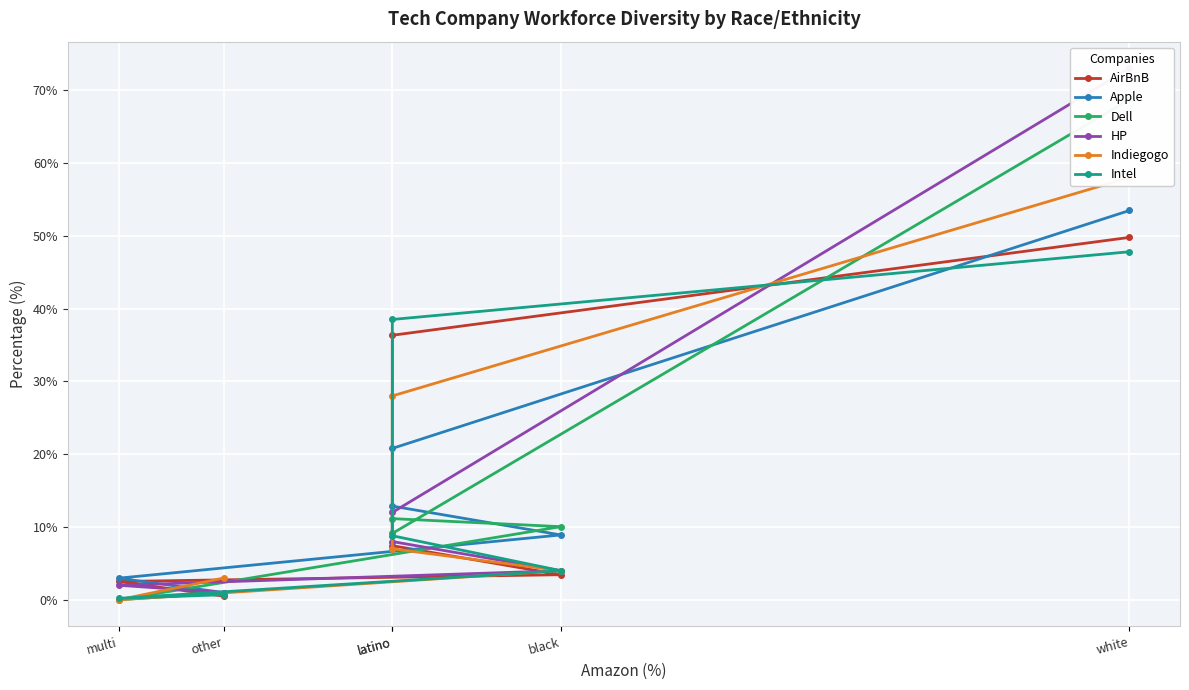

At how many categories does at least one series exceed 55?

1